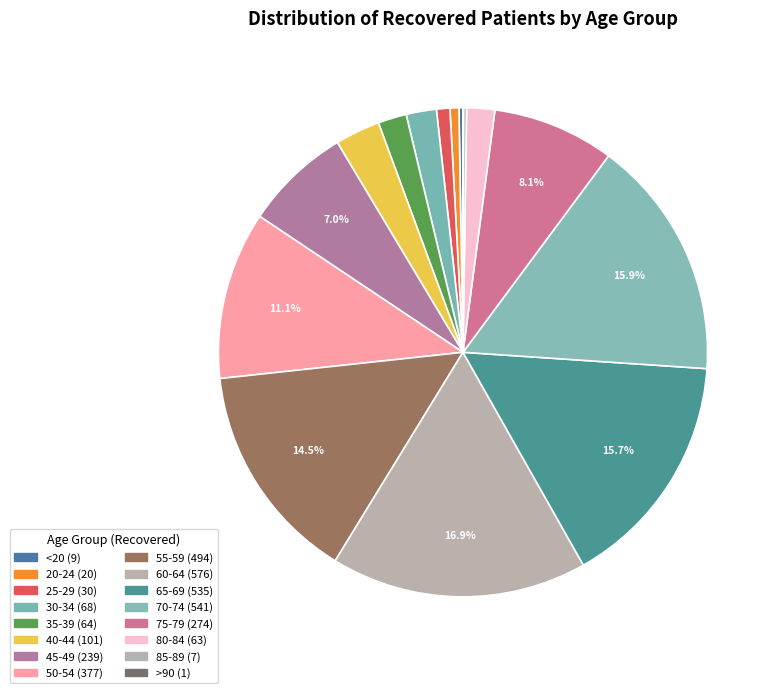

True or false: 80-84 accounts for 2% of the total.

True